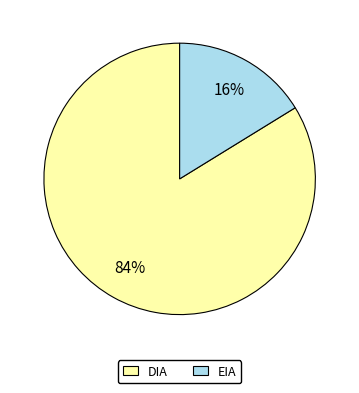

To the nearest percent, what is the average slice percentage?

50%